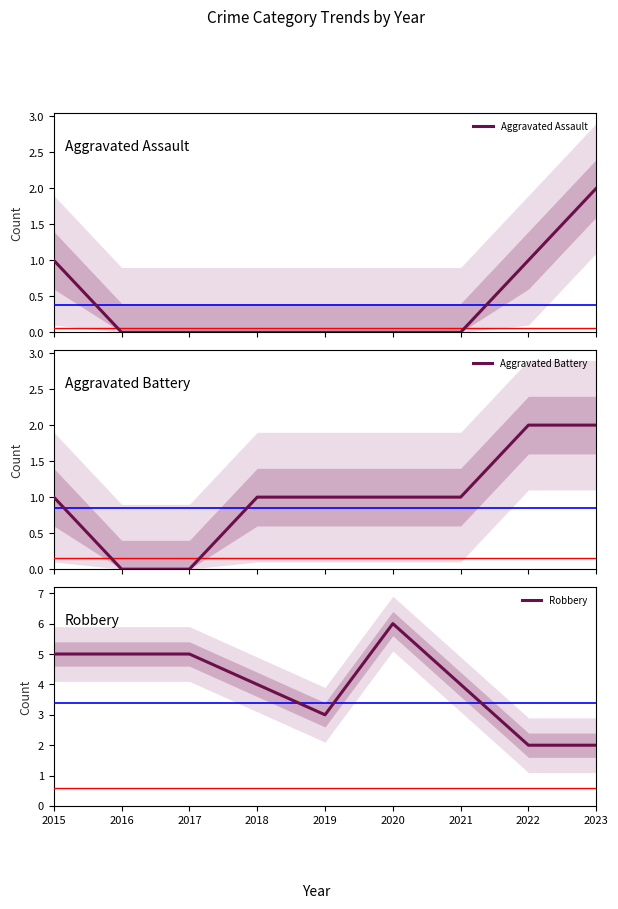

The Robbery series shows 1 at 2022. True or false?

False